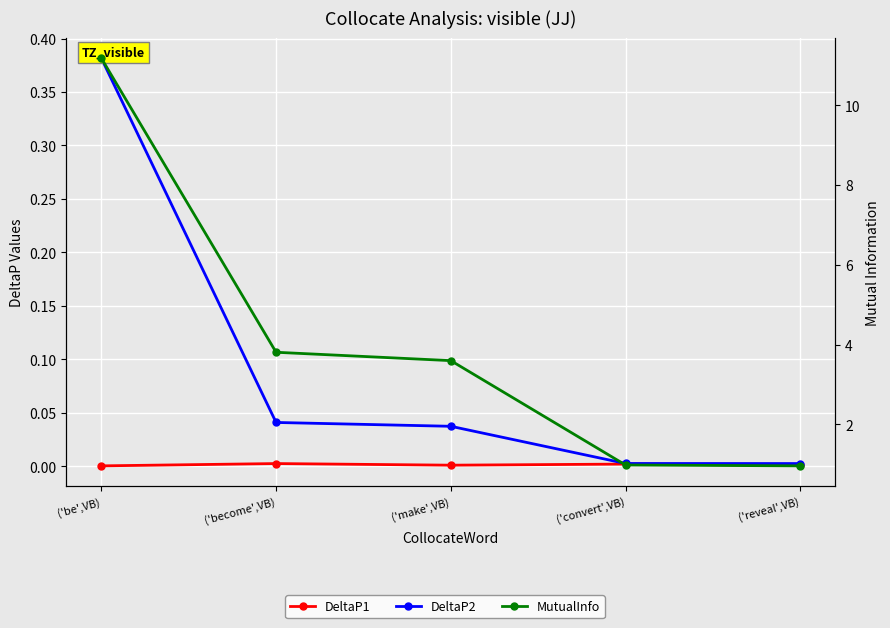

What is the total value across all series at ('convert',VB)?

1.0